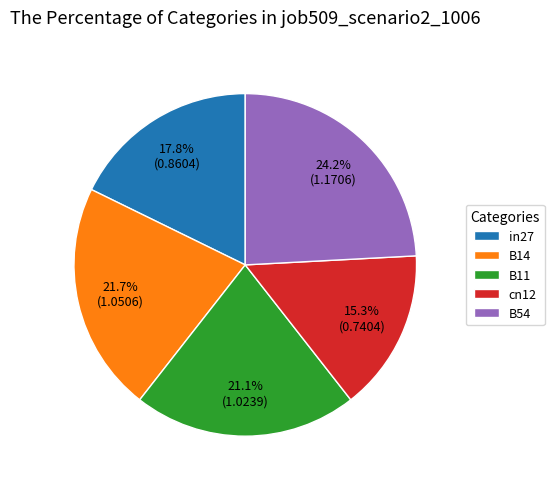

Approximately how many times larger is the value at cn12 compared to B14?

0.7